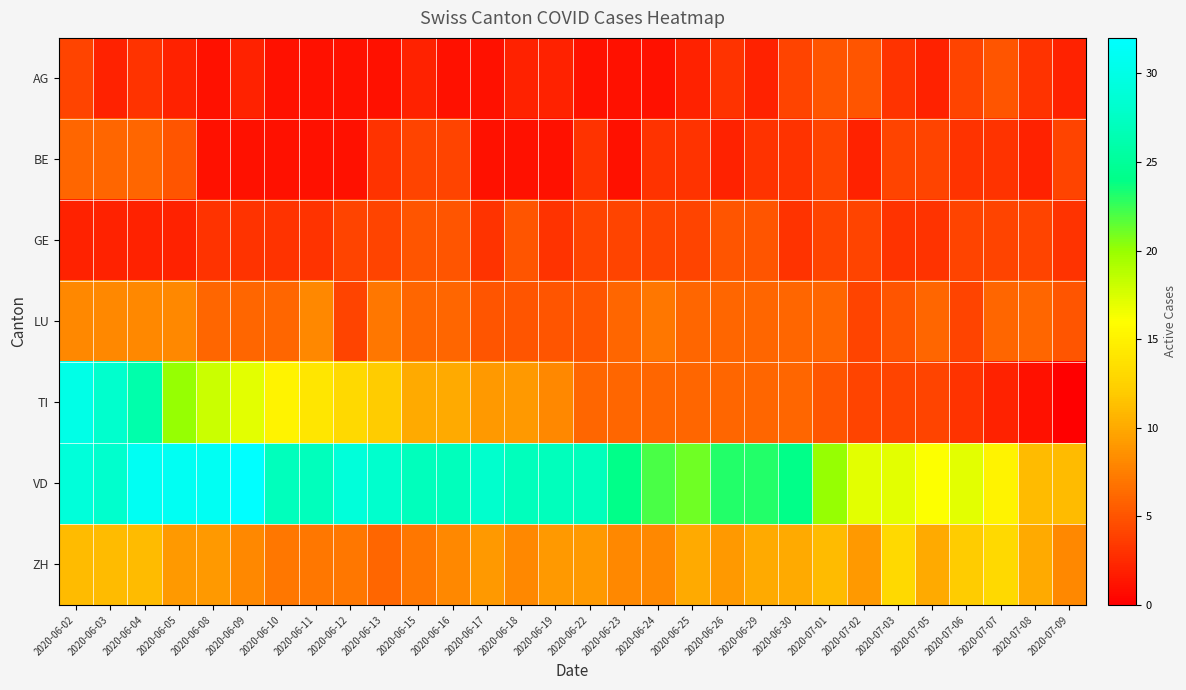

Which series has the largest range (max minus min)?

TI